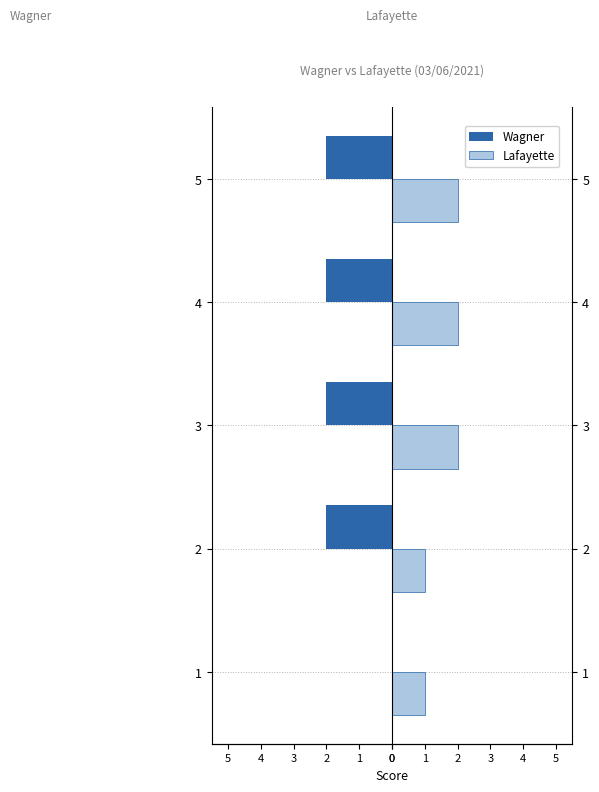

What is the difference between the maximum and minimum values in the Lafayette series?

1